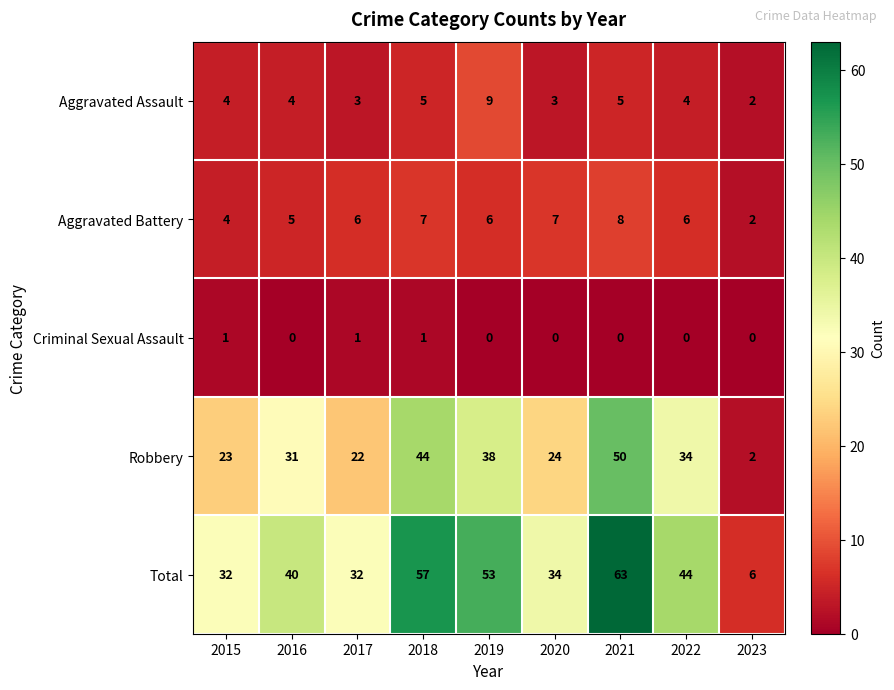

What is the difference between the second highest and second lowest values in the Total series?

25